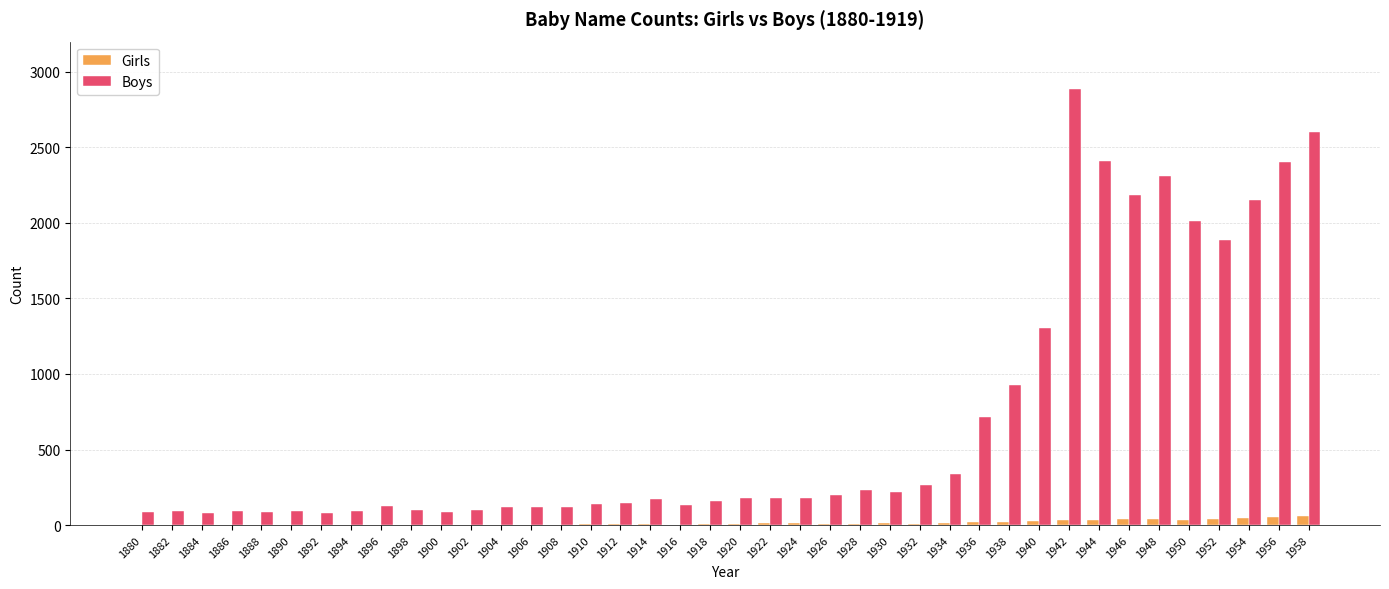

True or false: Girls has a value of 0 at 1888.

True